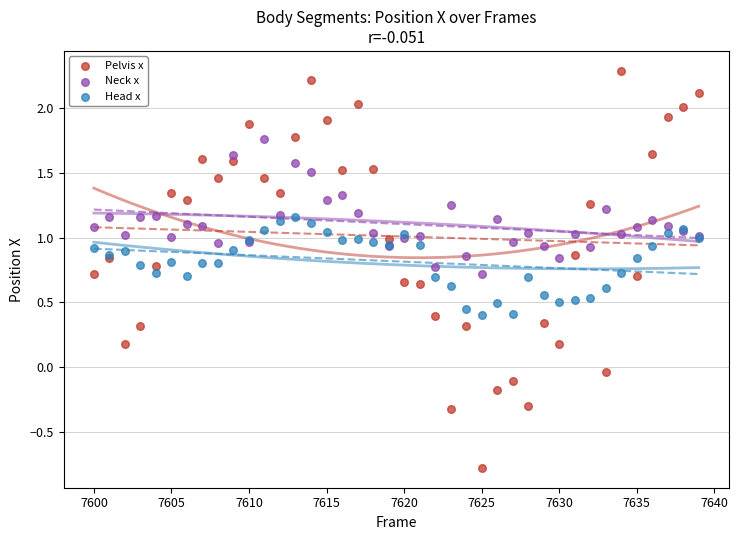

Which series contains the highest Y value?

Pelvis x